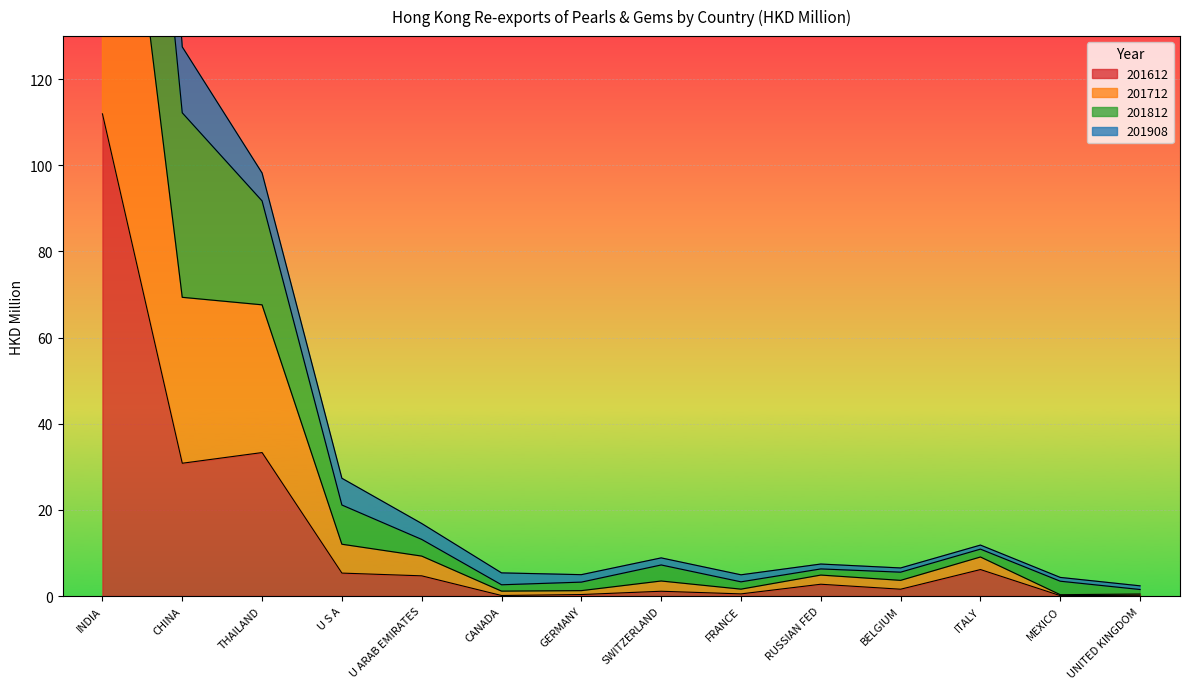

Which category has the highest value in the 201612 series?

INDIA